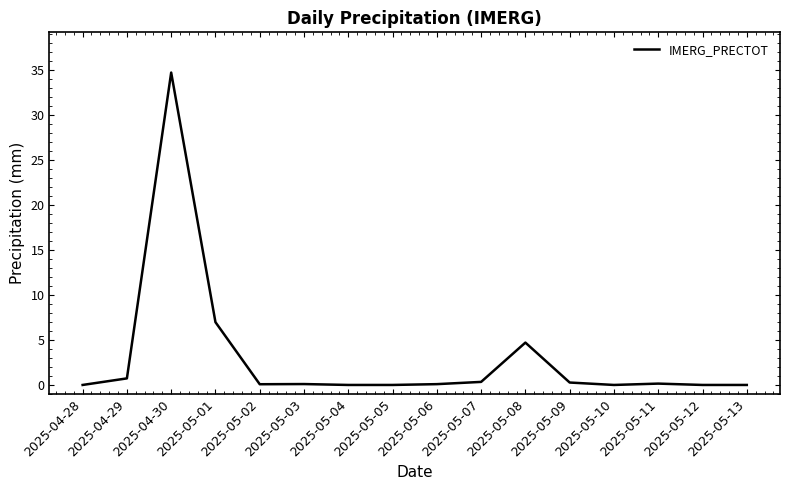

Which has a higher value, 2025-05-08 or 2025-05-03?

2025-05-08